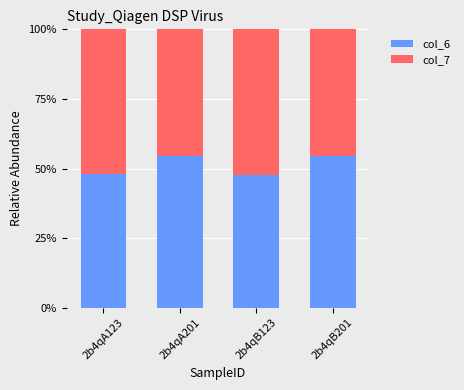

What is the minimum value for col_6?

47.7